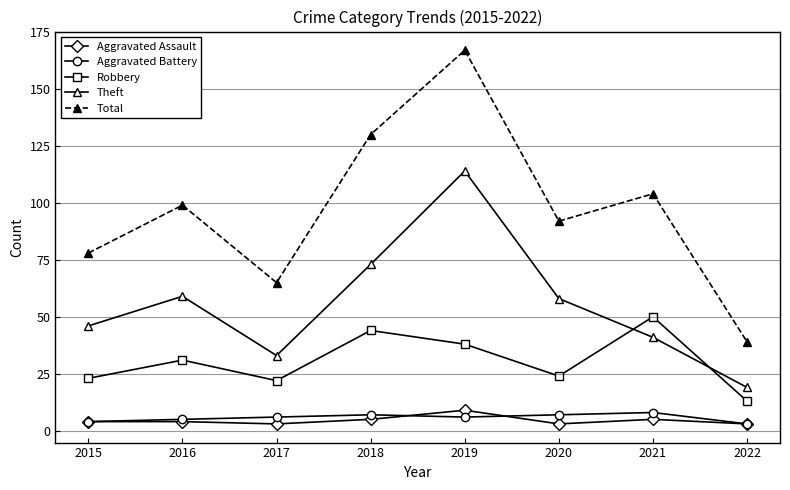

What are all the series names shown in the legend?

Aggravated Assault, Aggravated Battery, Robbery, Theft, Total